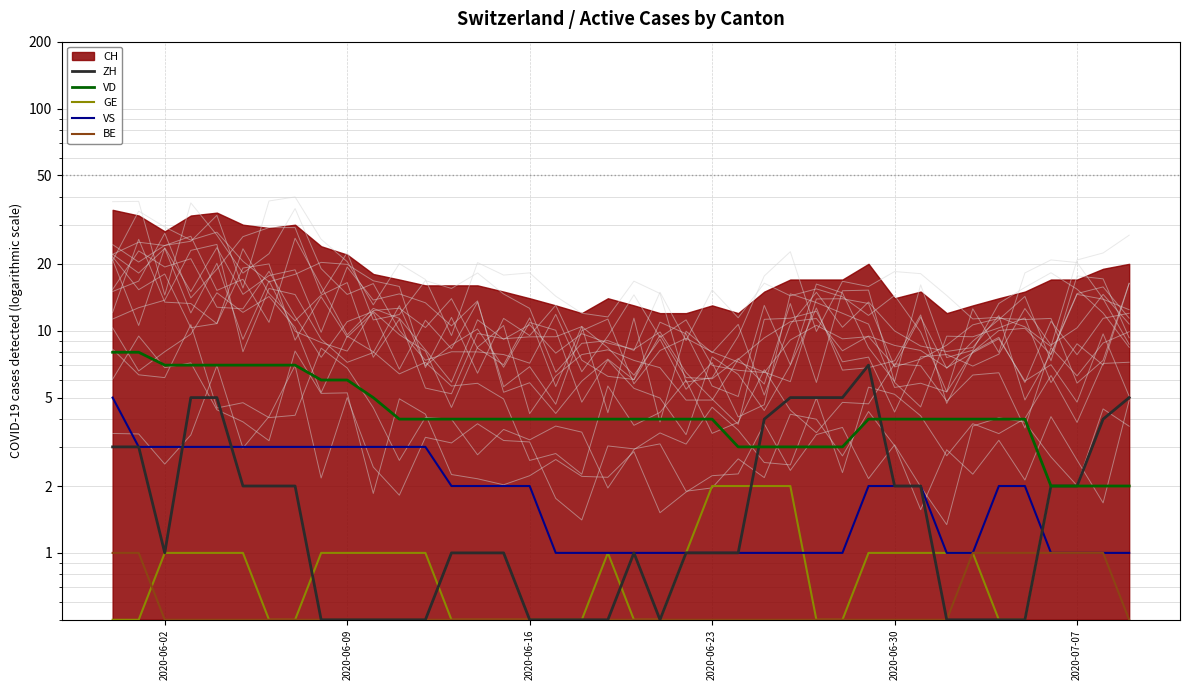

Which has a higher value, 2020-06-16 or 2020-06-30?

2020-06-30